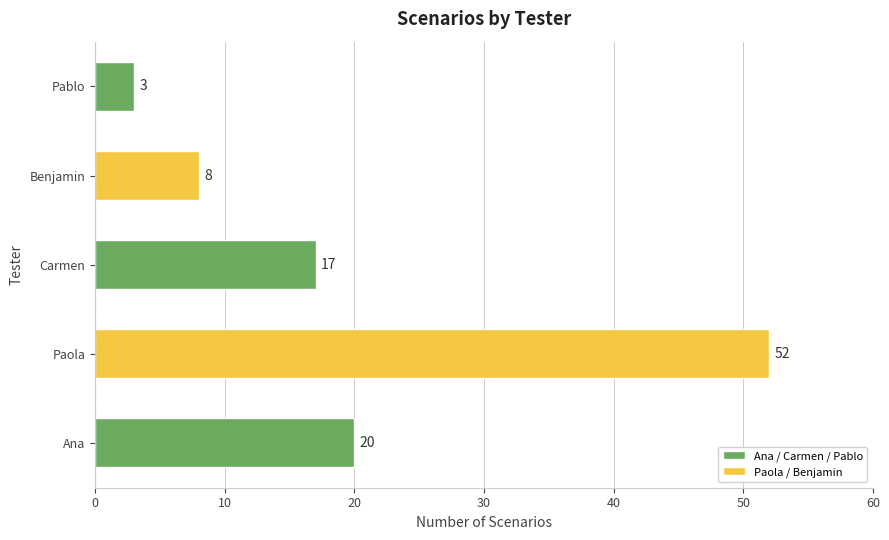

What is the sum of all values?

100